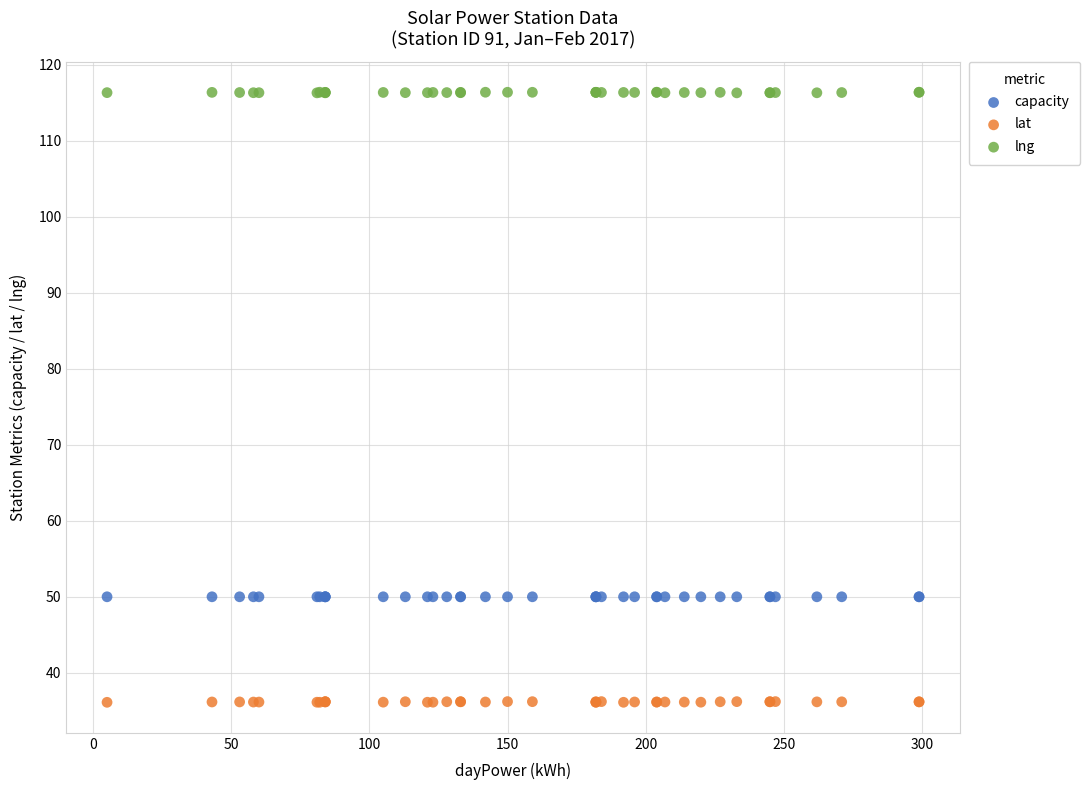

Which series reaches the minimum Y coordinate?

lat